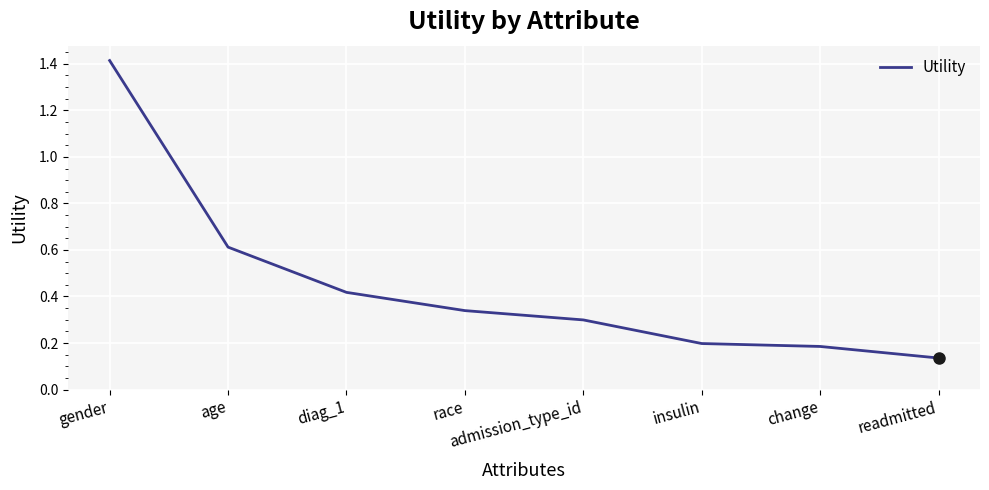

True or false: there are more than 2 points higher than both neighbors.

False